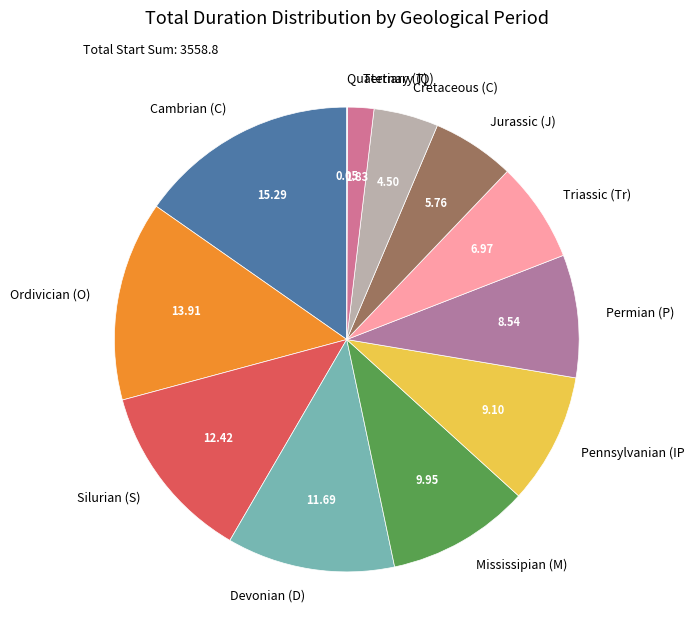

What is the ratio of the value at Mississipian (M) to the value at Tertiary (T)?

5.4